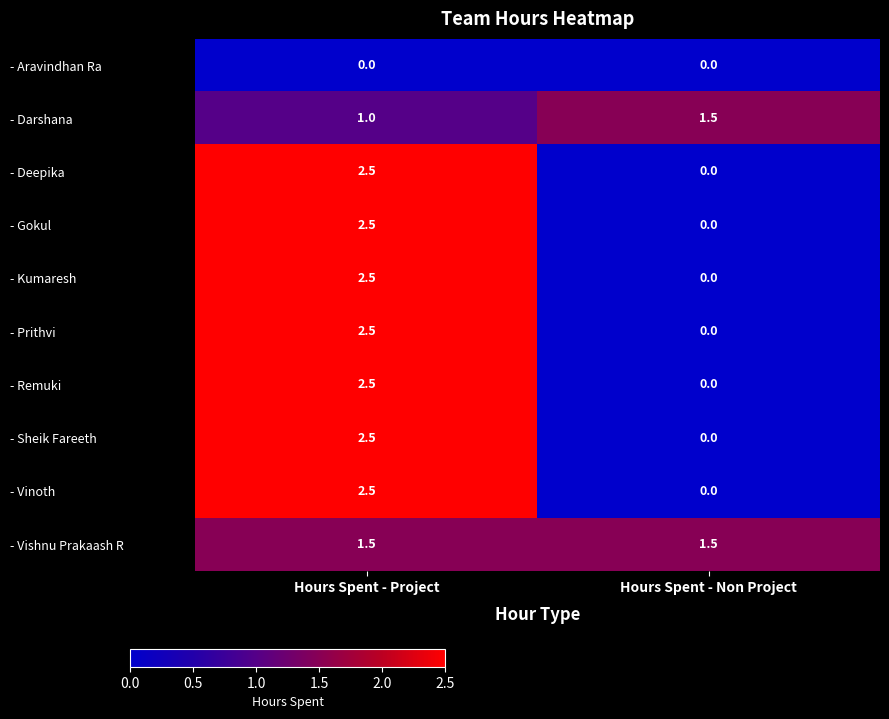

At which label is - Vinoth closest to 1?

Hours Spent - Non Project